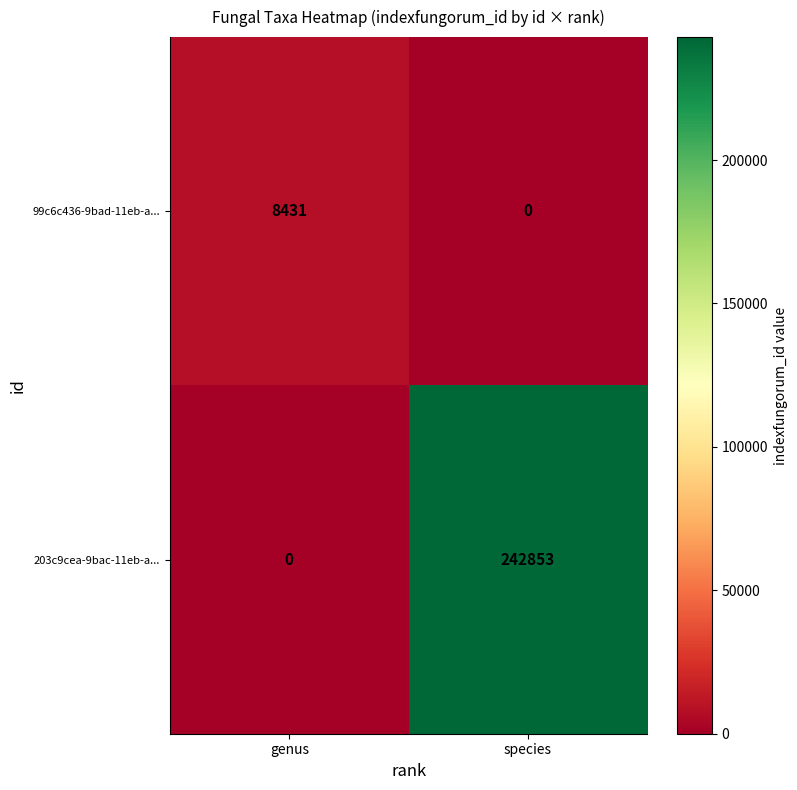

Count the number of data series in this chart.

2